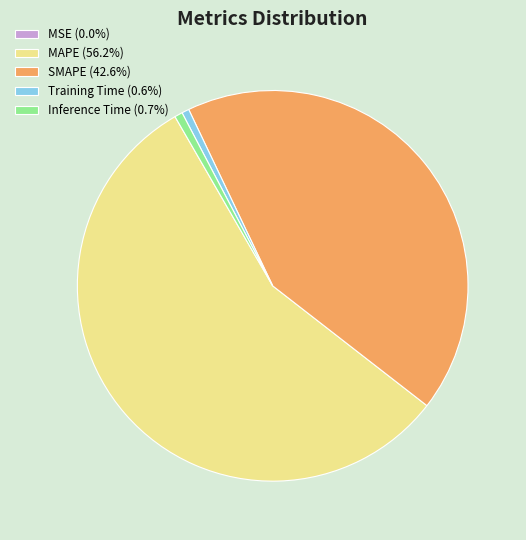

Is there any slice that represents more than half of the pie?

Yes